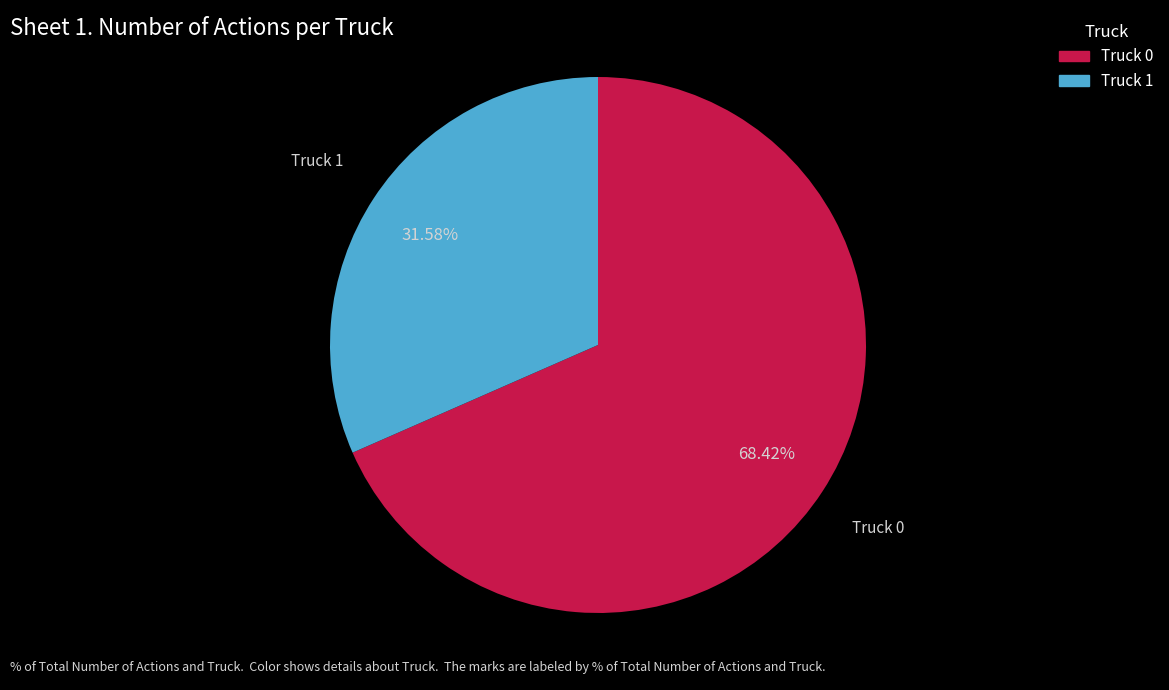

Count the number of slices in the pie.

2